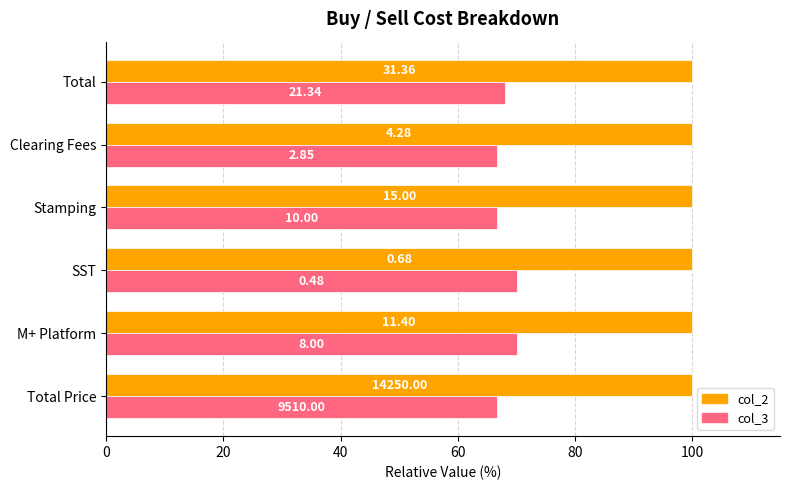

What are all the series names shown in the legend?

col_2, col_3